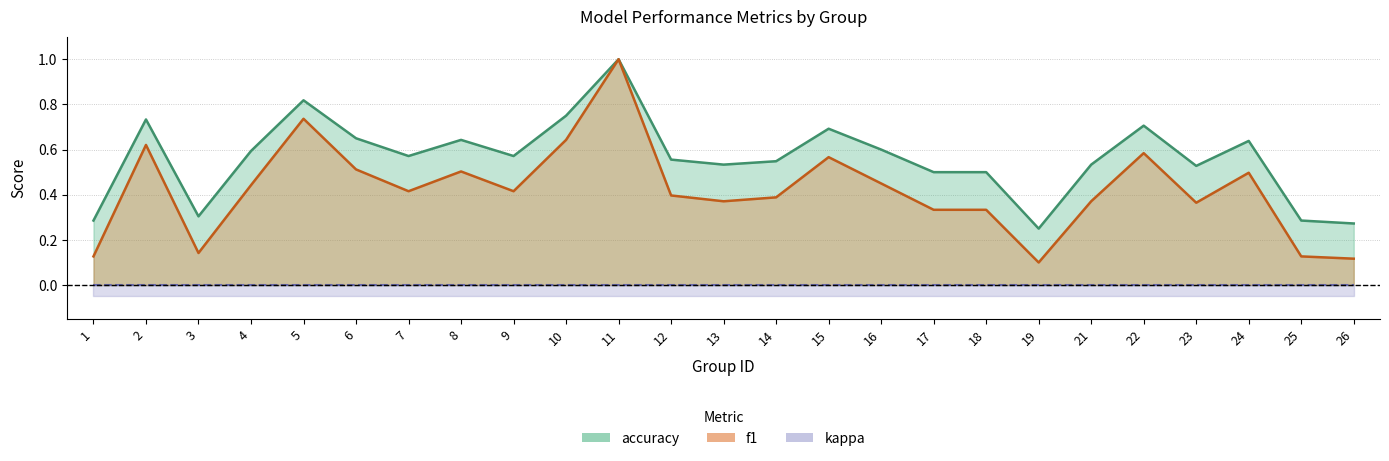

True or false: accuracy has a value of 0.7 at 15.

True